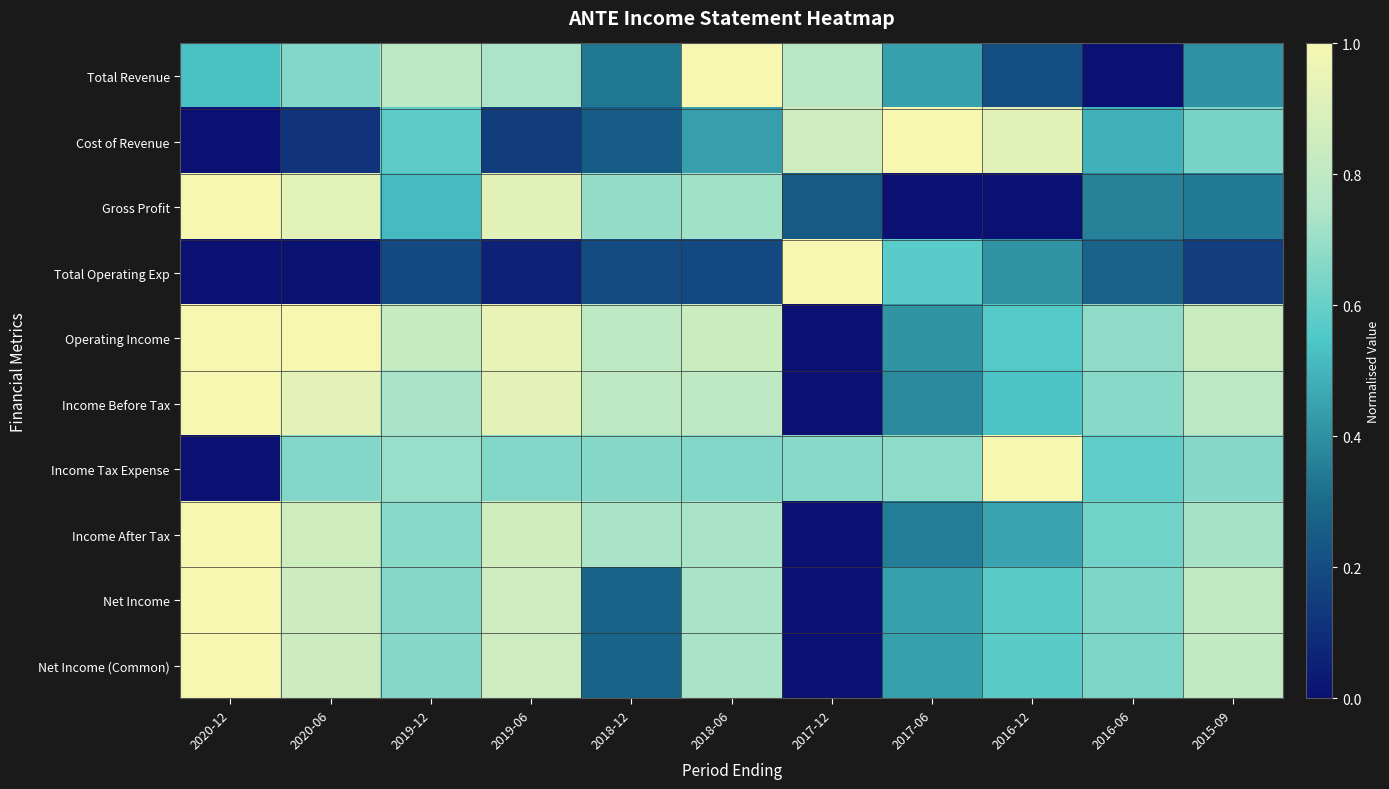

List the series in order of their peak value, highest first.

Total Revenue, Cost of Revenue, Gross Profit, Total Operating Exp, Operating Income, Income Before Tax, Income Tax Expense, Income After Tax, Net Income, Net Income (Common)